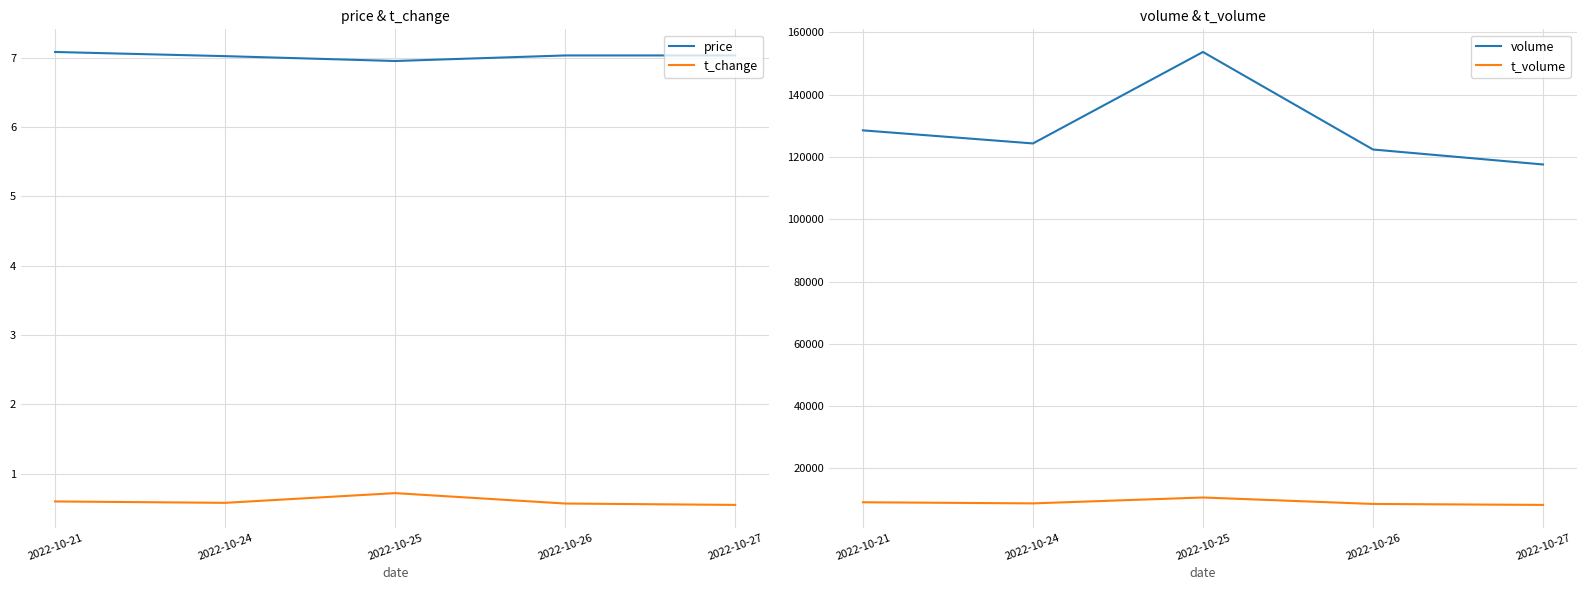

Reading left to right, what are all the values shown in this chart?

price: 7.1	7.0	7.0	7.0	7.0
t_change: 0.6	0.6	0.7	0.6	0.6
volume: 128537.0	124337.0	153703.0	122391.0	117585.0
t_volume: 9128.0	8769.0	10658.0	8586.0	8276.0